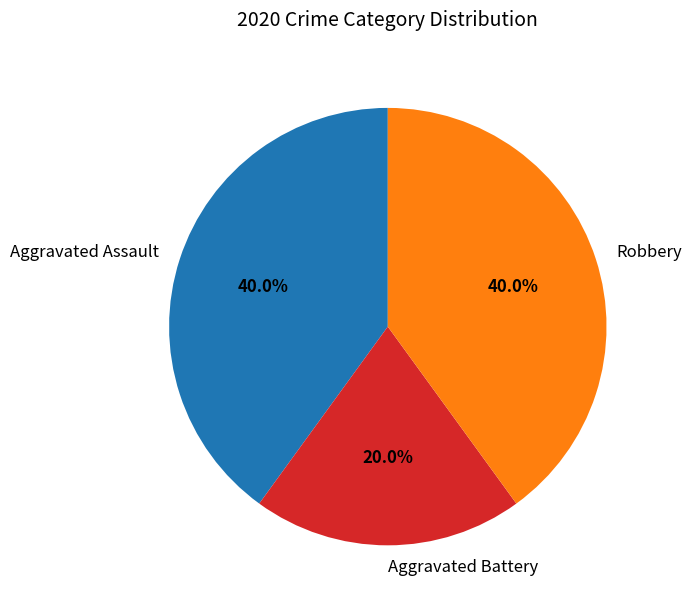

Between Aggravated Assault and Aggravated Battery, which is larger?

Aggravated Assault